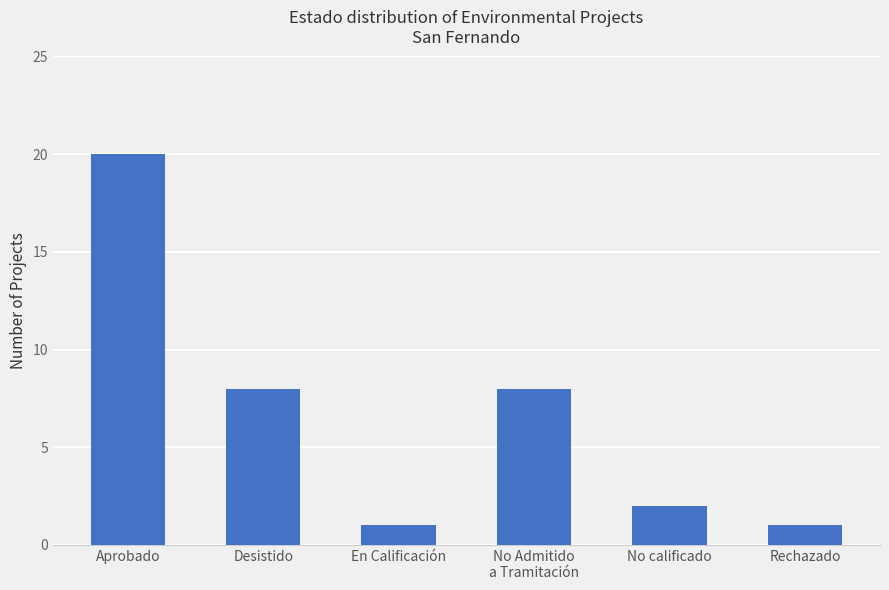

Count the number of data series in this chart.

1